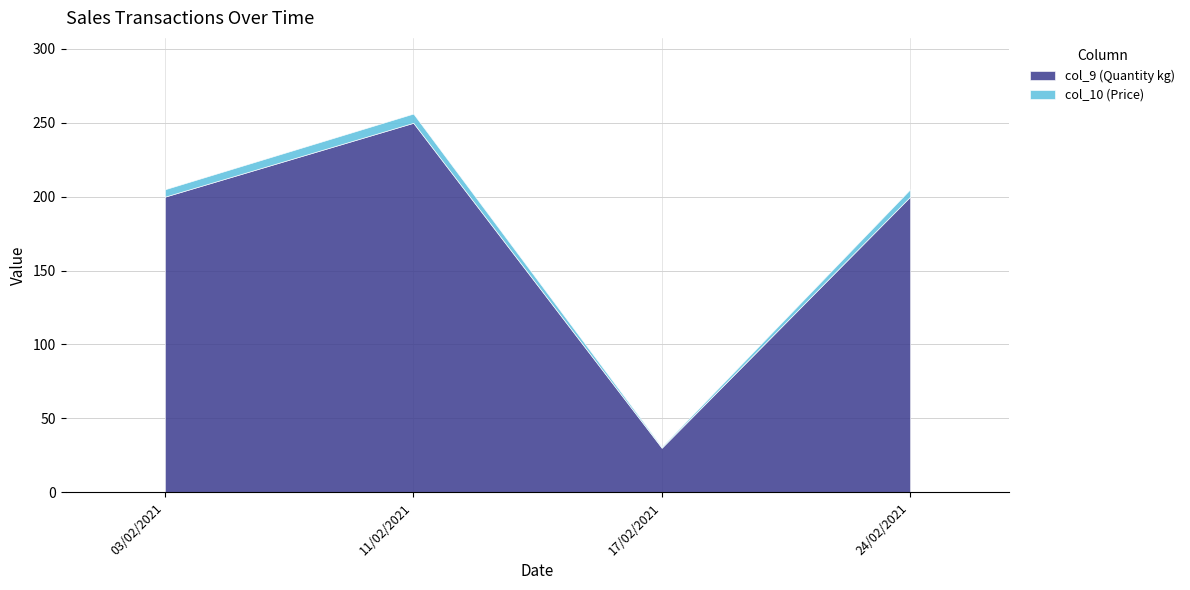

What is the difference between the col_10 (Price) values at 17/02/2021 and 24/02/2021?

4.2